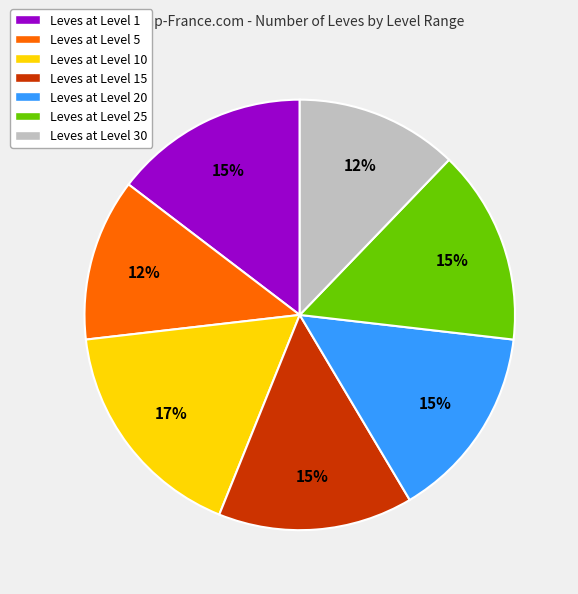

To the nearest percent, what percentage of the pie is Leves at Level 15?

15%